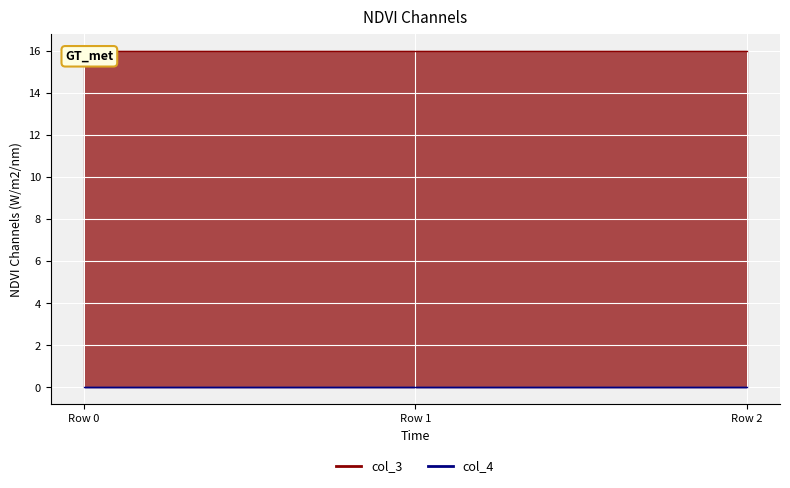

Count the number of categories in the chart.

3